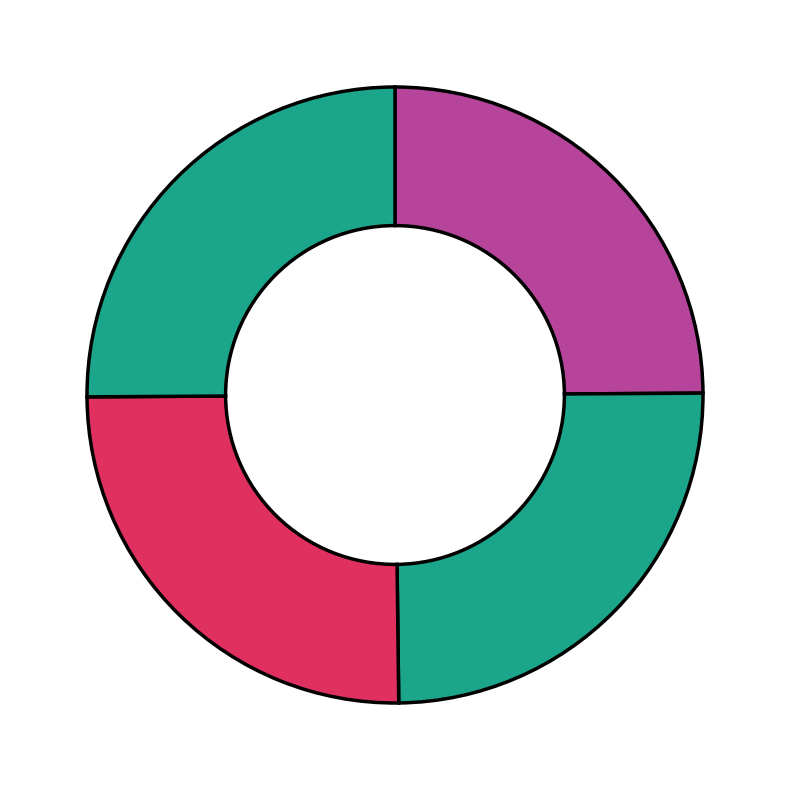

Count the number of slices in the pie.

4